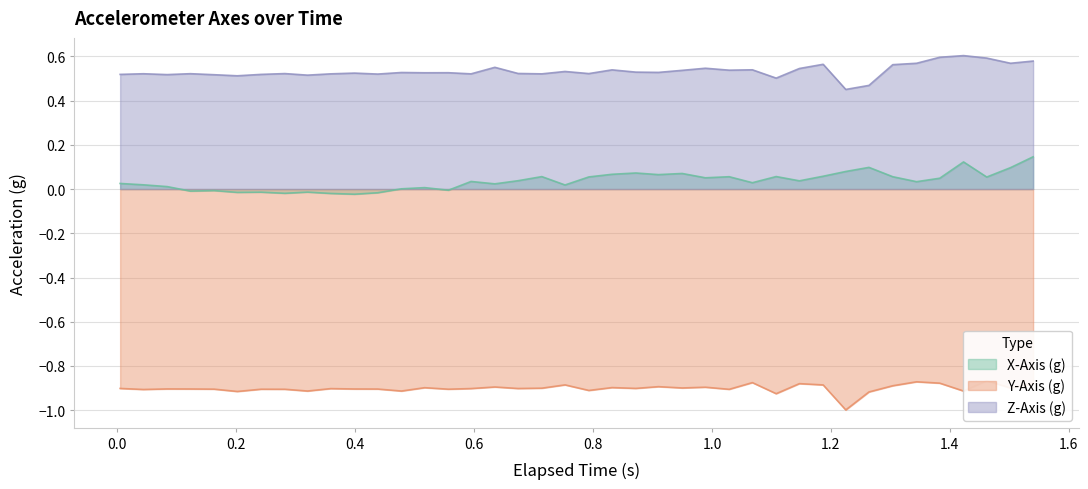

What are all the series names shown in the legend?

X-Axis (g), Y-Axis (g), Z-Axis (g)